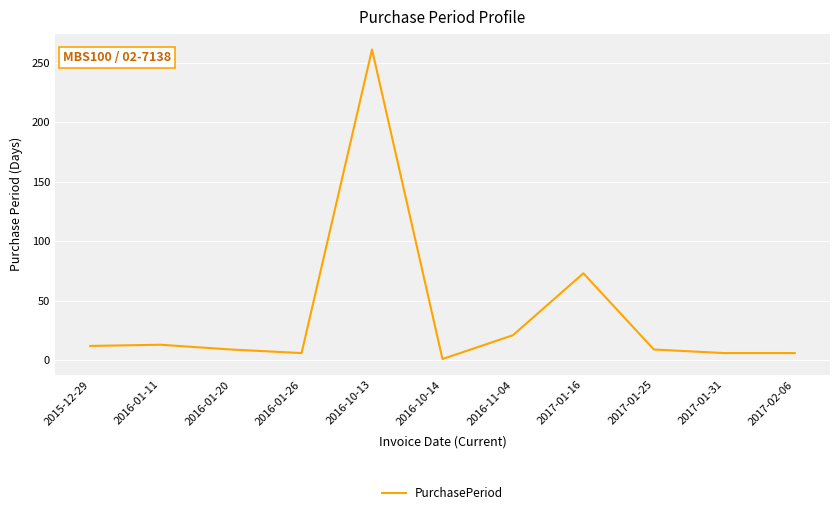

Where does the data first go above 9?

2015-12-29